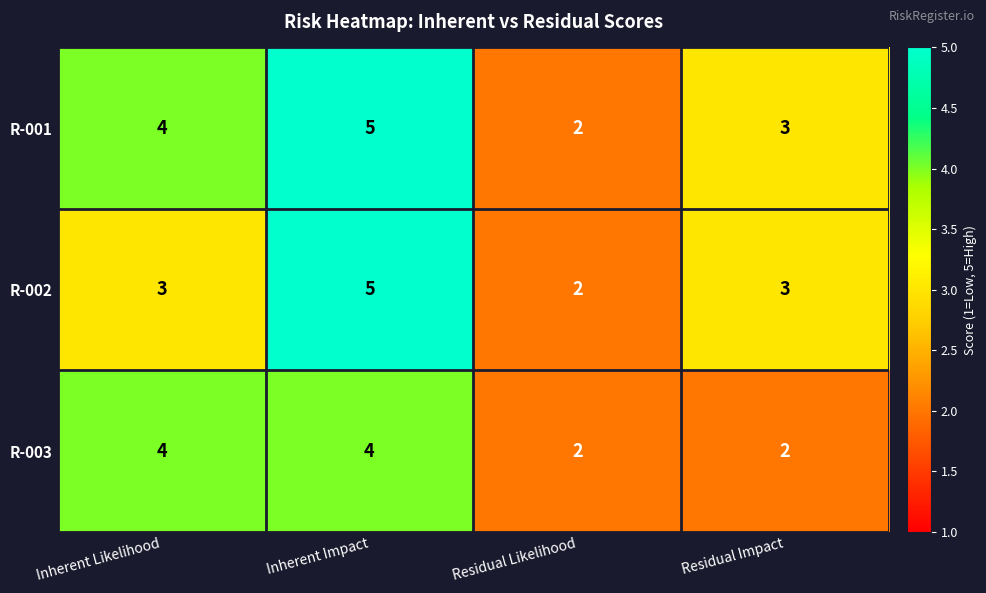

Which series has the largest total across all categories?

R-001